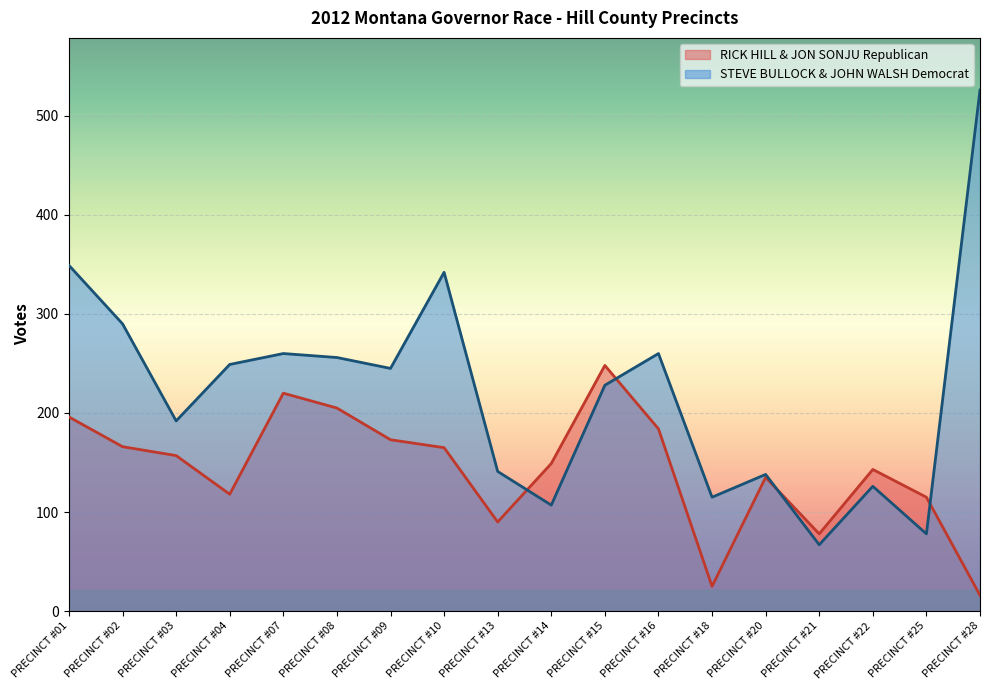

How many times do RICK HILL & JON SONJU Republican and STEVE BULLOCK & JOHN WALSH Democrat cross each other?

4